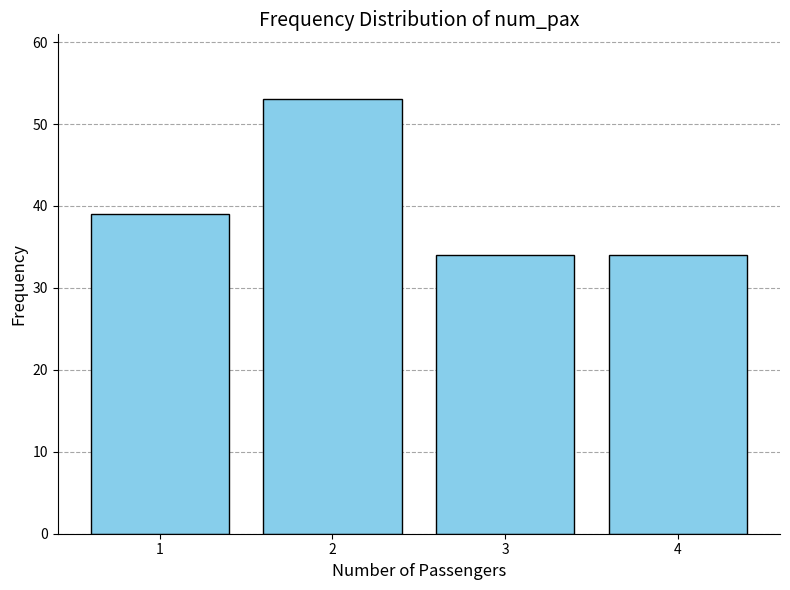

Reading left to right, what are all the values shown in this chart?

1=39	2=53	3=34	4=34